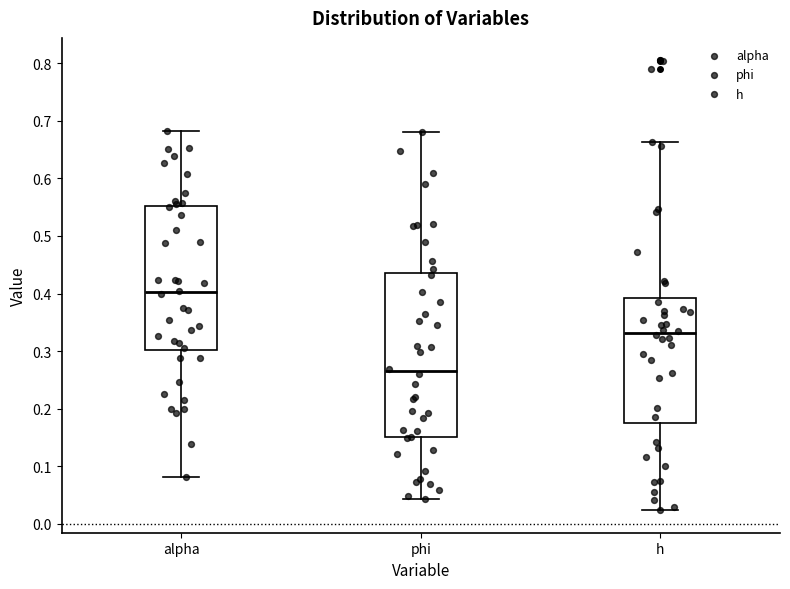

Reading left to right, read every box against the y-axis: the position of its median line, the range the box covers, and the ends of its whiskers. The values are not printed on the chart, so give them approximately, as read against the axis.

alpha: median 0.40, box 0.30 to 0.55, whiskers 0.08 to 0.68
phi: median 0.26, box 0.15 to 0.44, whiskers 0.04 to 0.68
h: median 0.33, box 0.17 to 0.39, whiskers 0.02 to 0.66